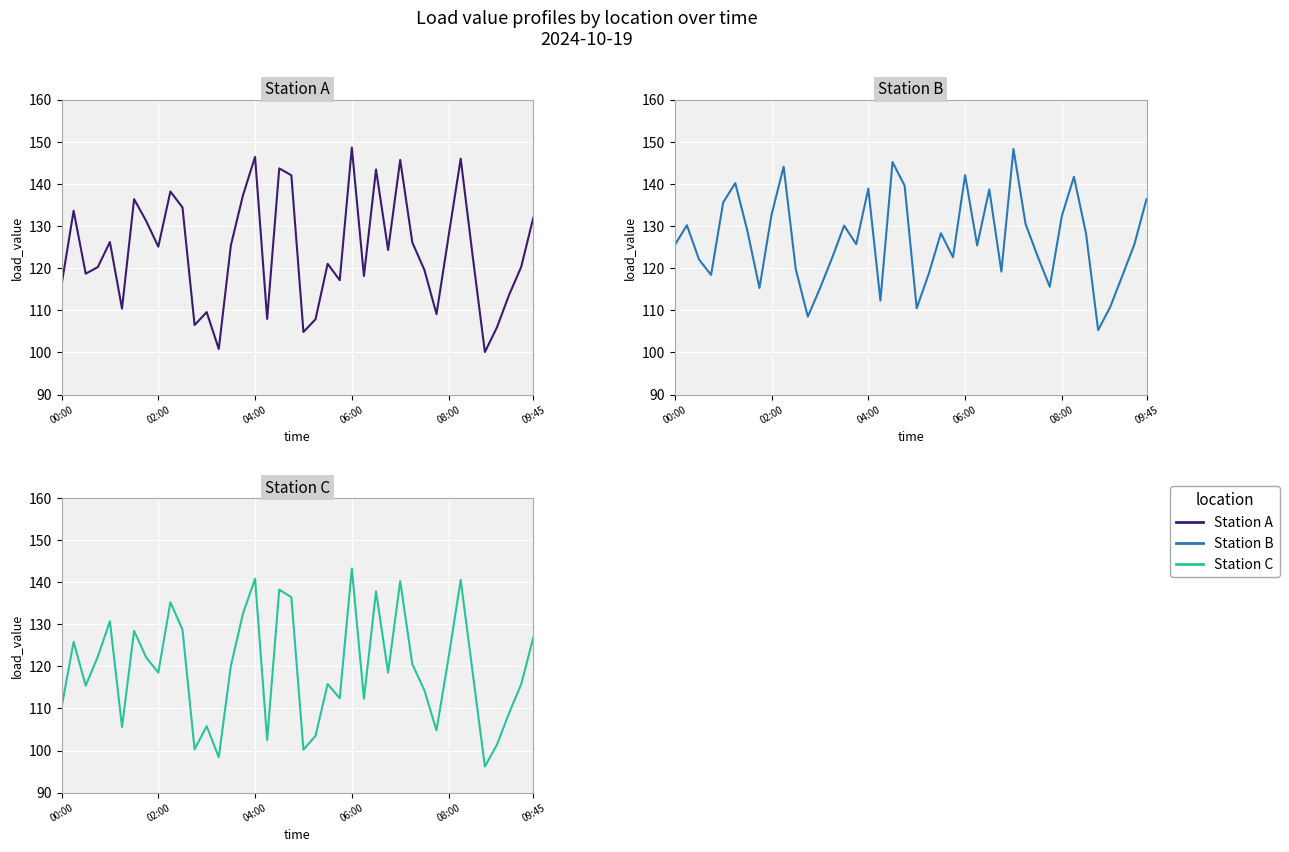

How many interior local valleys does the Station_C series have?

12